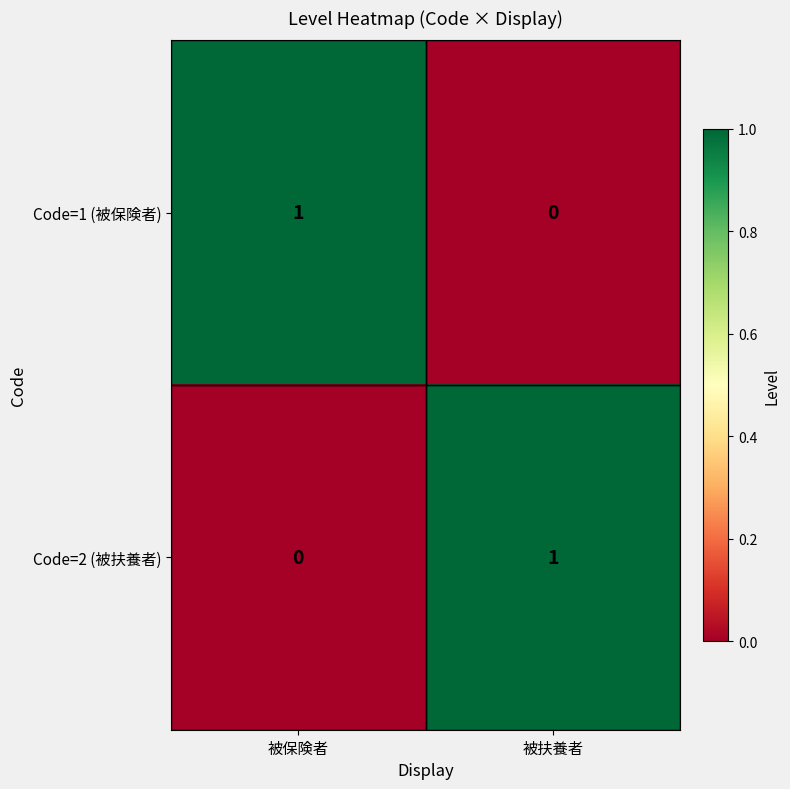

At which label does Code=2 (被扶養者) reach its minimum?

被保険者